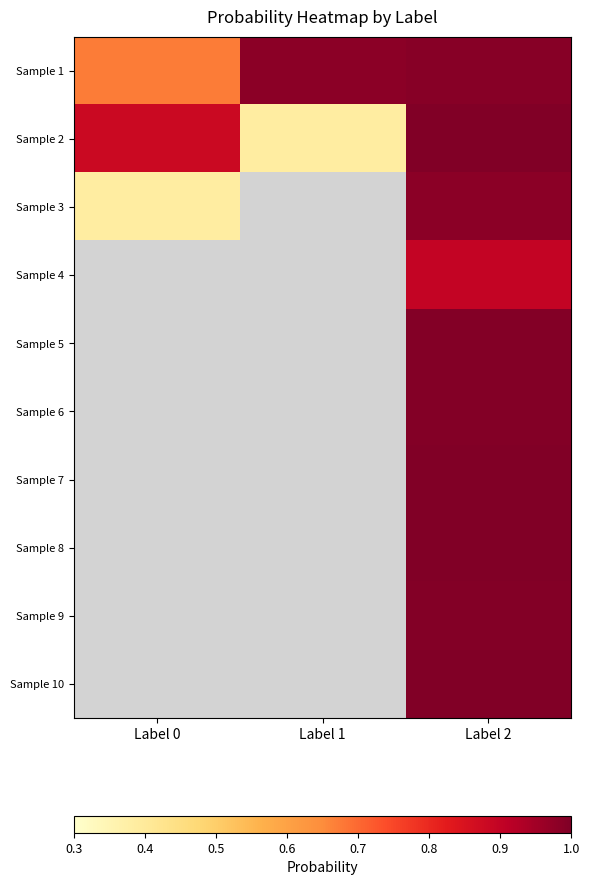

What is the spread (max minus min) of values at Label 2?

0.1